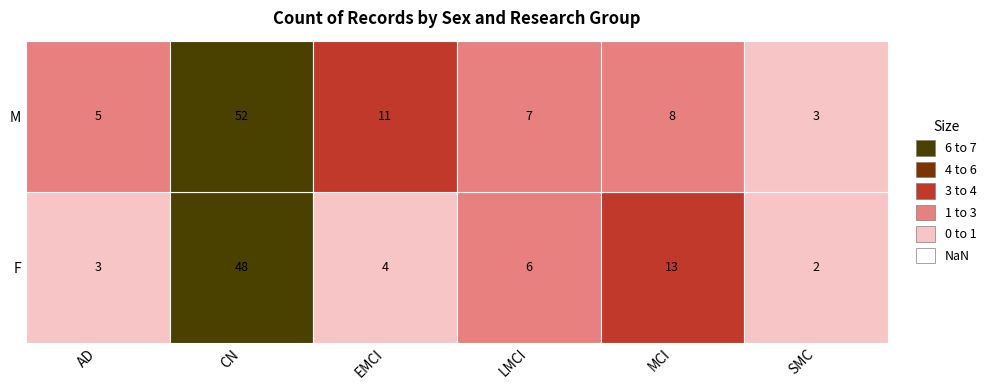

What is the sum of all AD values?

8